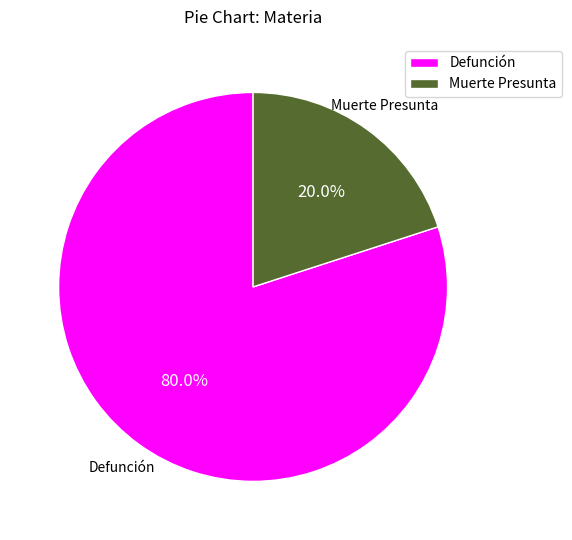

Combined, what portion of the pie is Muerte Presunta and Defunción?

100.0%